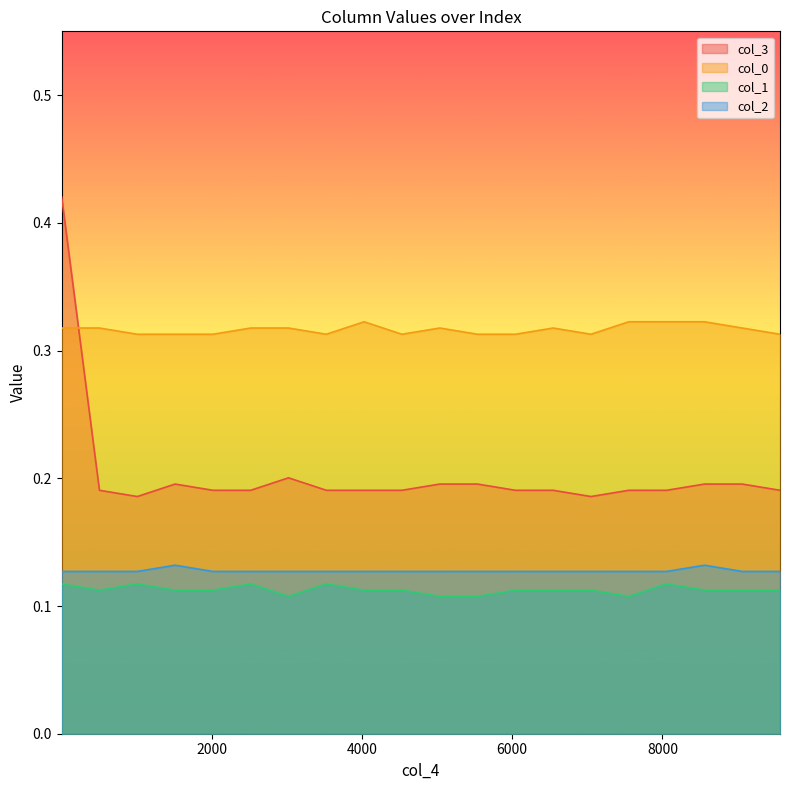

What are all the series names shown in the legend?

col_3, col_0, col_1, col_2